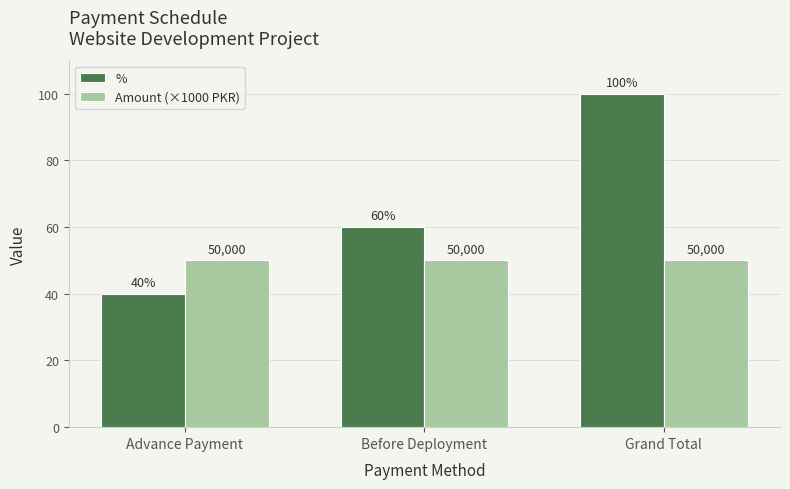

Reading left to right, what are all the values shown in this chart?

%: Advance Payment=40	Before Deployment=60	Grand Total=100
Amount (×1000 PKR): Advance Payment=50	Before Deployment=50	Grand Total=50